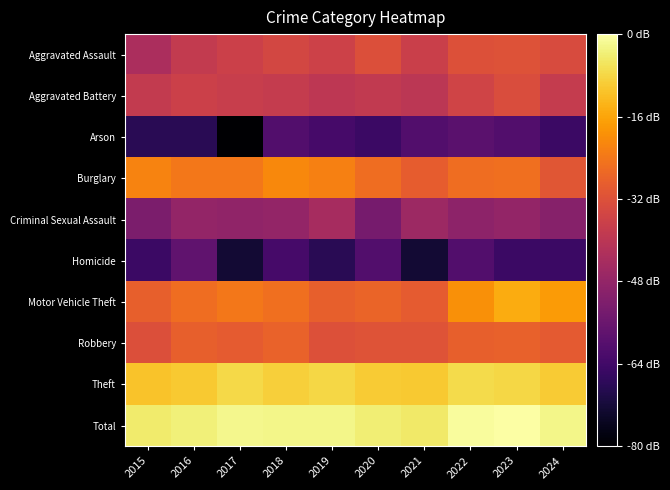

At how many categories does at least one series exceed 0?

10